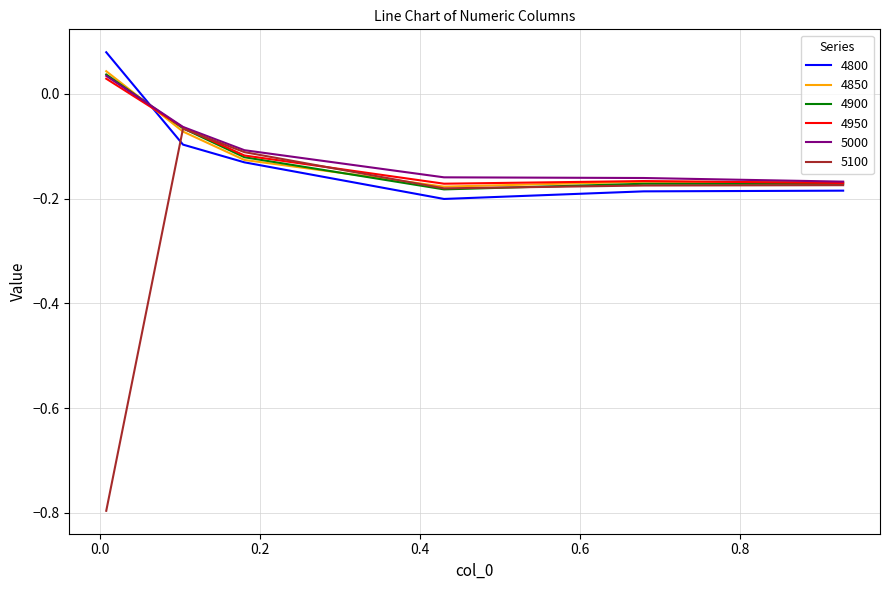

Which series has the largest range (max minus min)?

5100